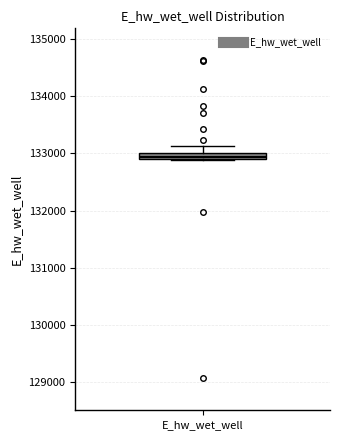

Where does the upper whisker of the box for E_hw_wet_well end on the y-axis? The values are not printed on the chart, so give them approximately, as read against the axis.

133100